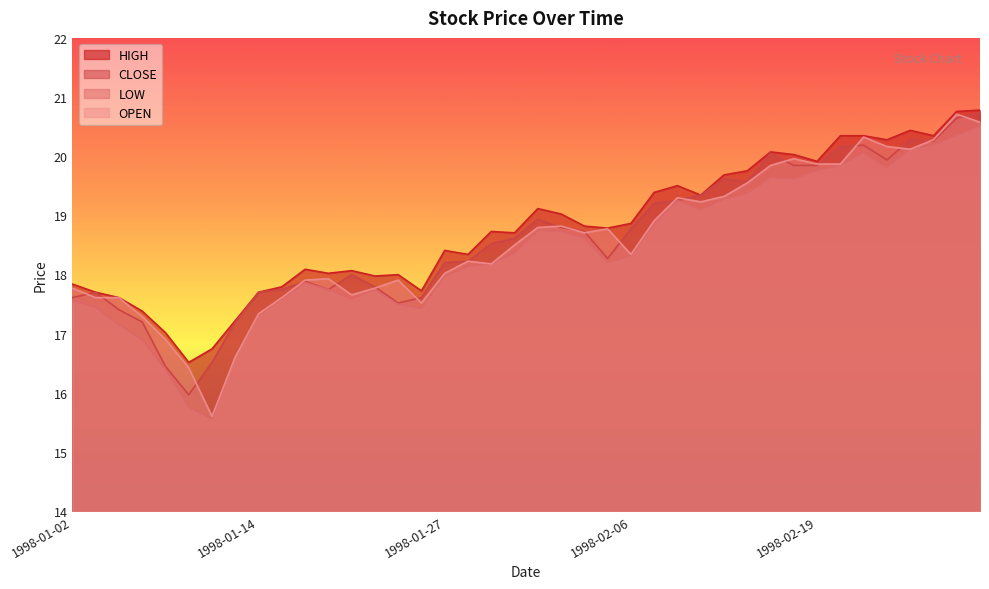

Between 1998-02-03 and 1998-02-25, which series saw the biggest shift?

CLOSE